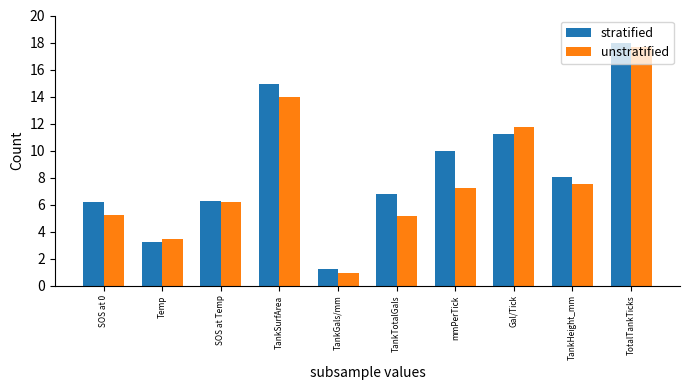

Which category has the lowest value across all series?

TankGals/mm